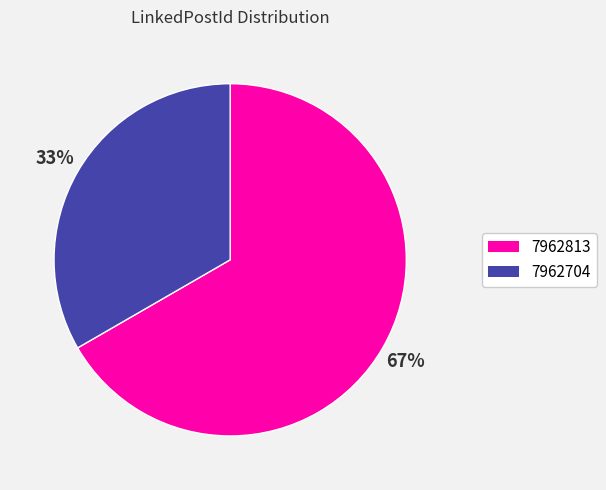

Count the number of slices in the pie.

2